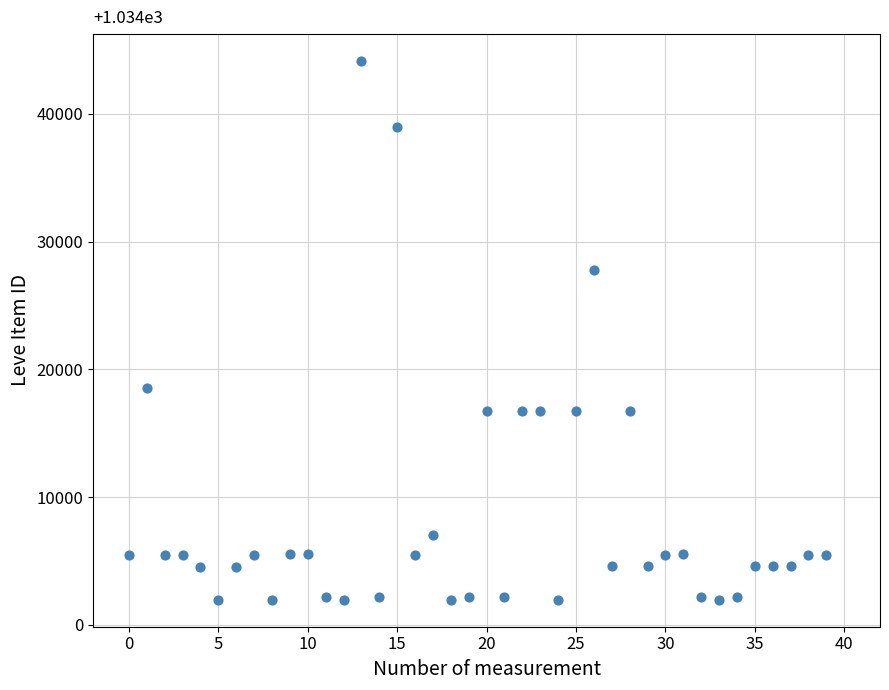

What is the range of Y values (max minus min)?

42187